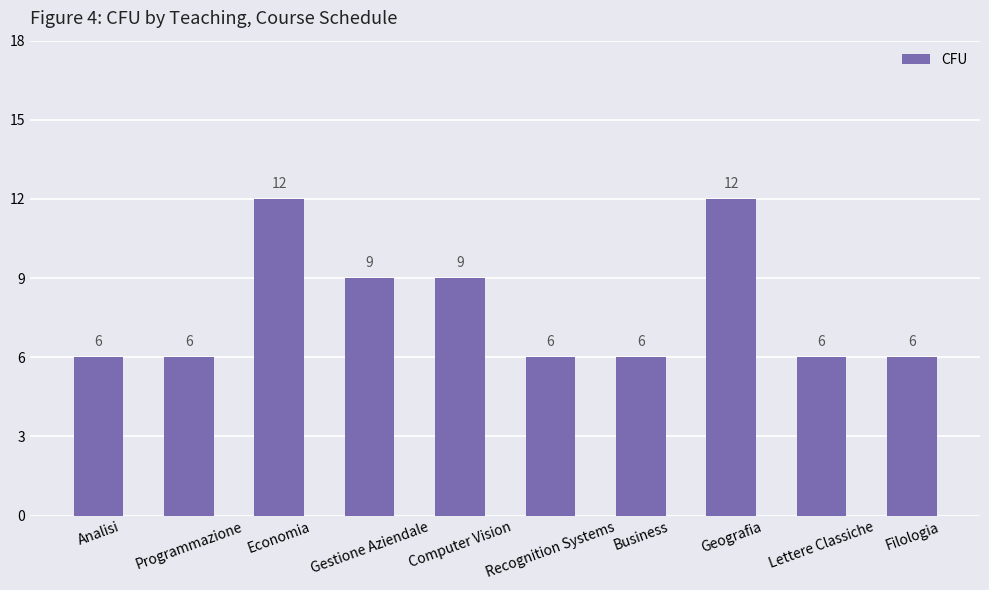

Are the bars grouped side by side (vs. stacked)?

No